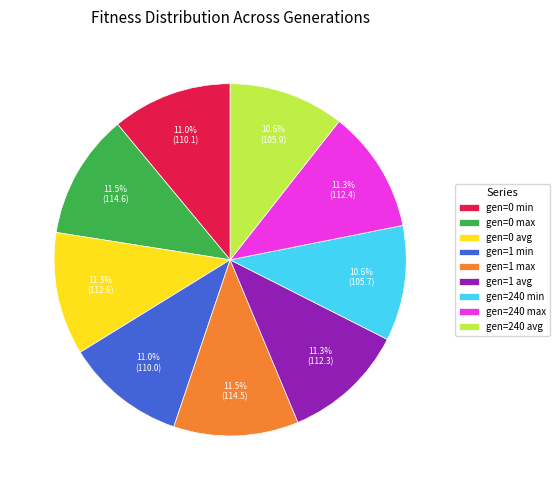

Approximately how many times larger is the value at gen=0 min compared to gen=240 min?

1.0